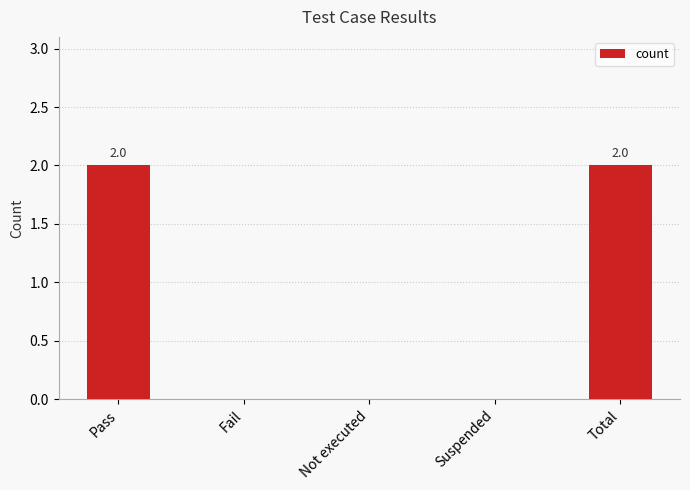

Is it true that the value at Fail is 0?

True